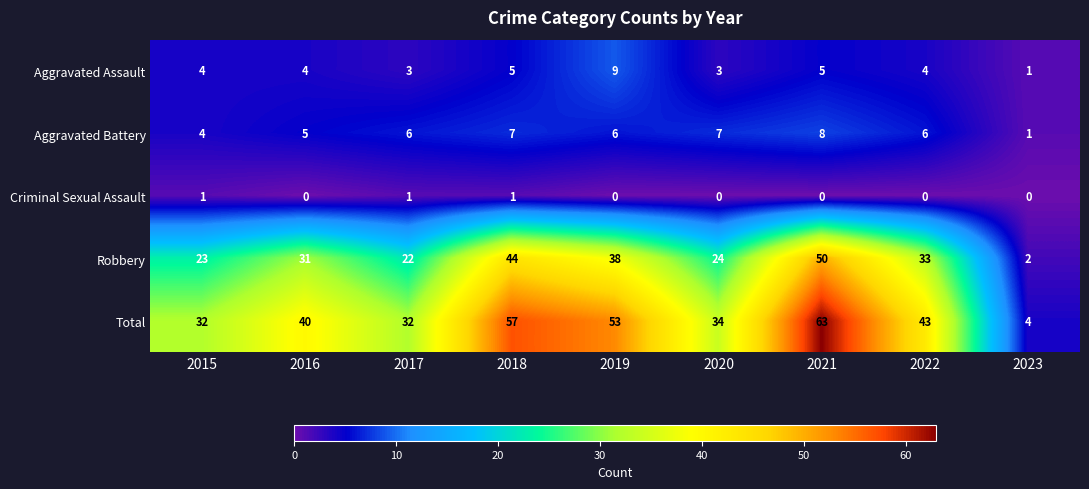

Which series has the largest total across all categories?

Total